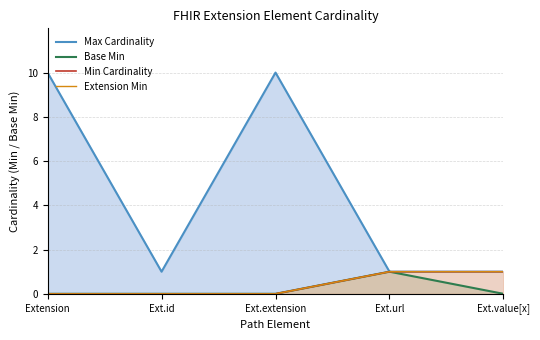

What are all the series names shown in the legend?

Max Cardinality, Base Min, Min Cardinality, Extension Min